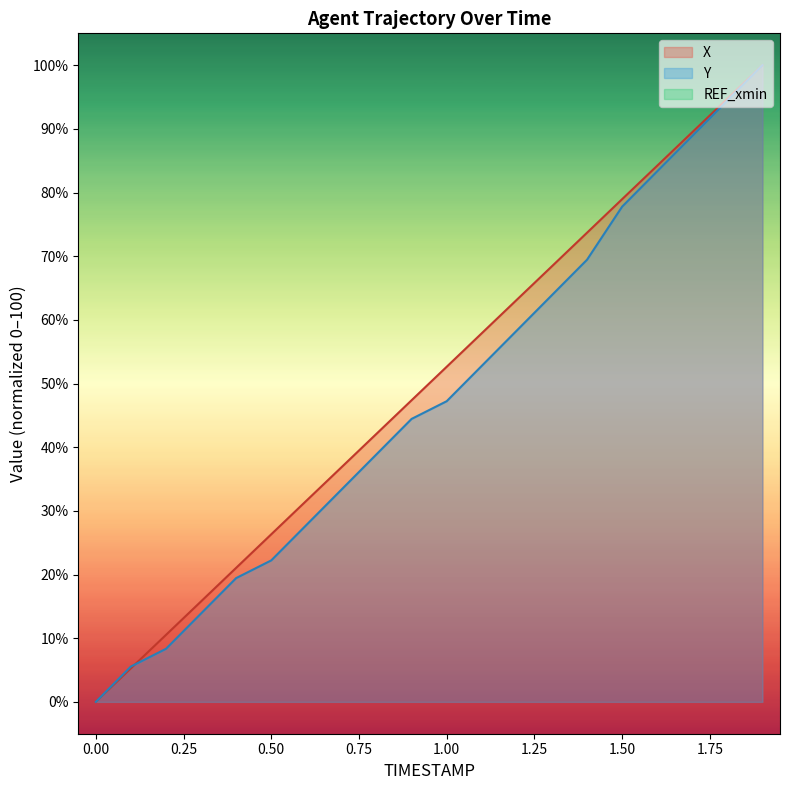

What is the value of the X point at the 20th from the left?

100.0